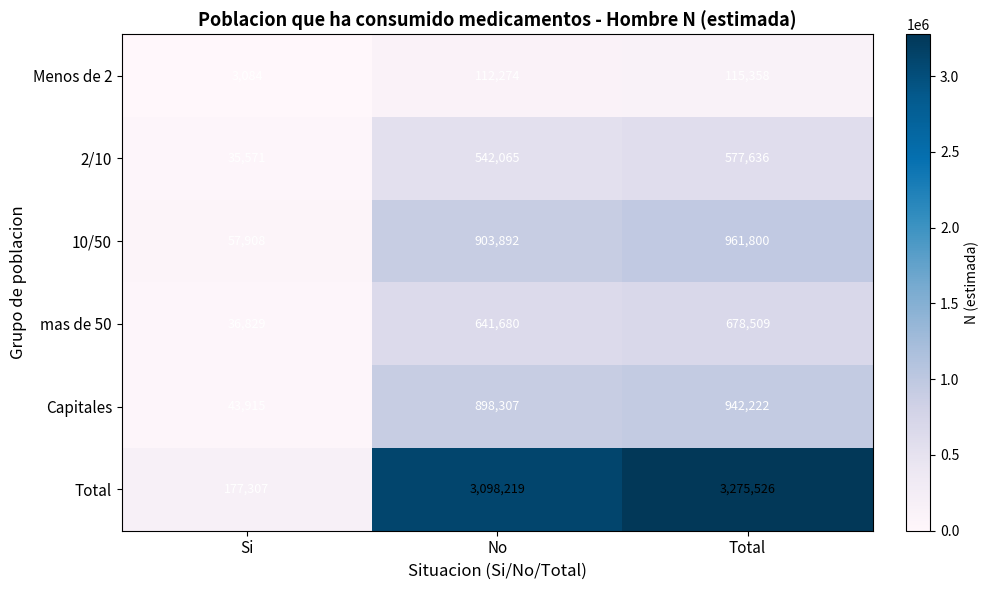

At Si, list the series in order from smallest to largest.

Menos de 2, 2/10, mas de 50, Capitales, 10/50, Total